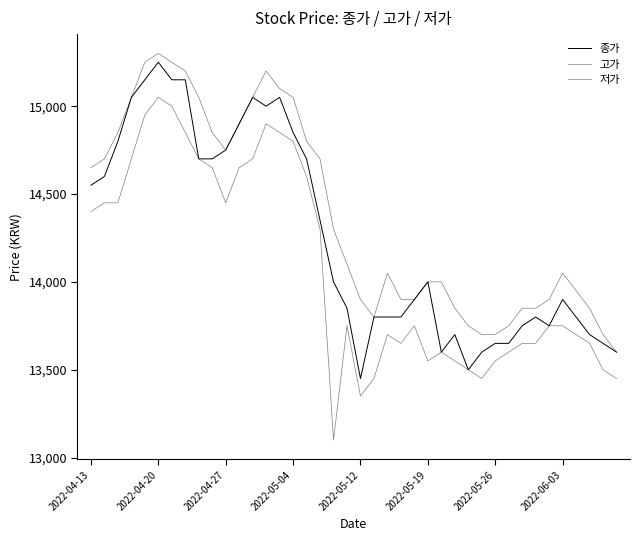

How many lines are shown in the chart?

3